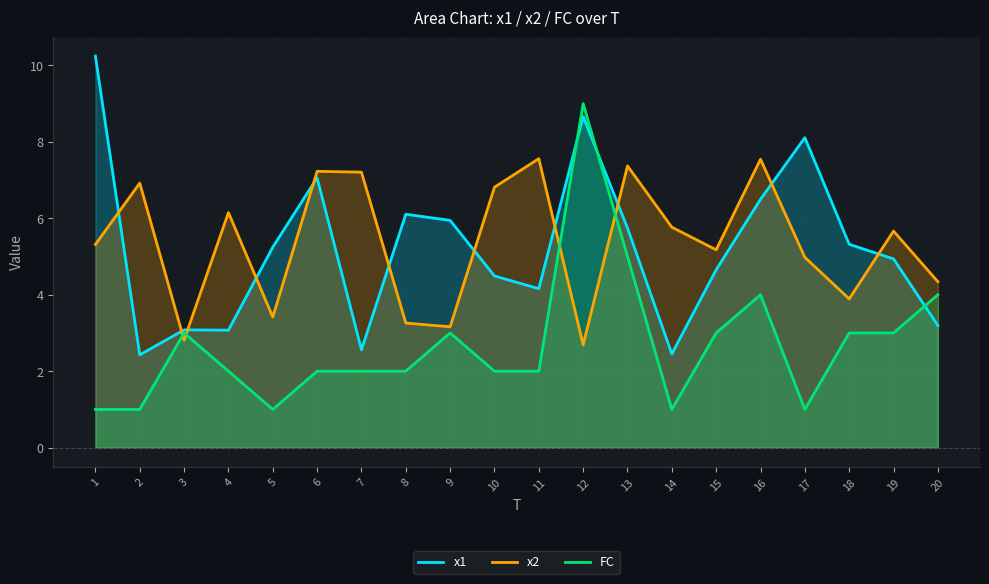

How many interior local peaks does the x2 series have?

7